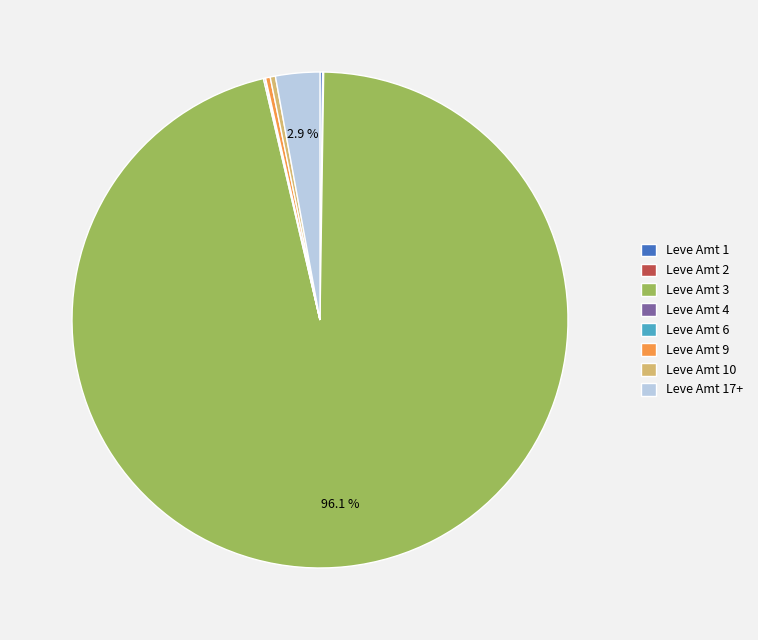

Is there any slice that represents more than half of the pie?

Yes